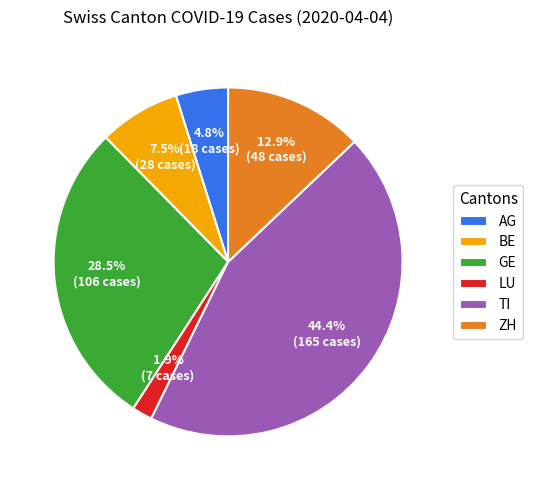

Does any single category account for the majority?

No